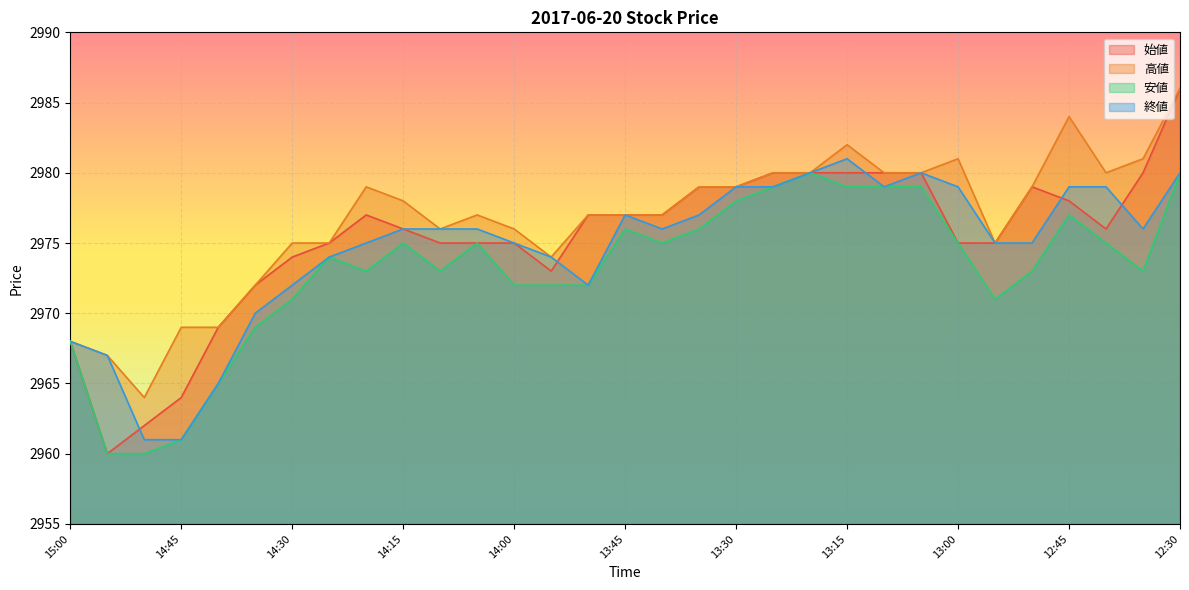

After their last crossing, which series has the higher values: 終値 or 始値?

始値